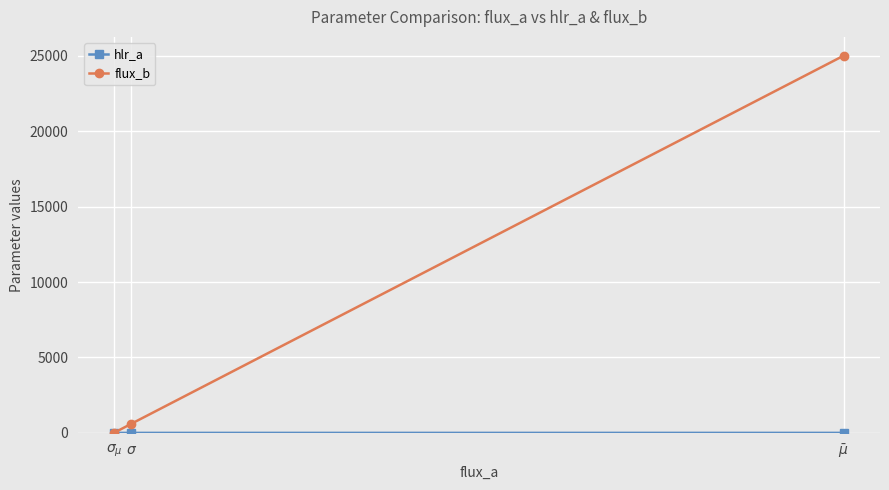

What is the label of the 3rd point from the right?

$\sigma_{\mu}$